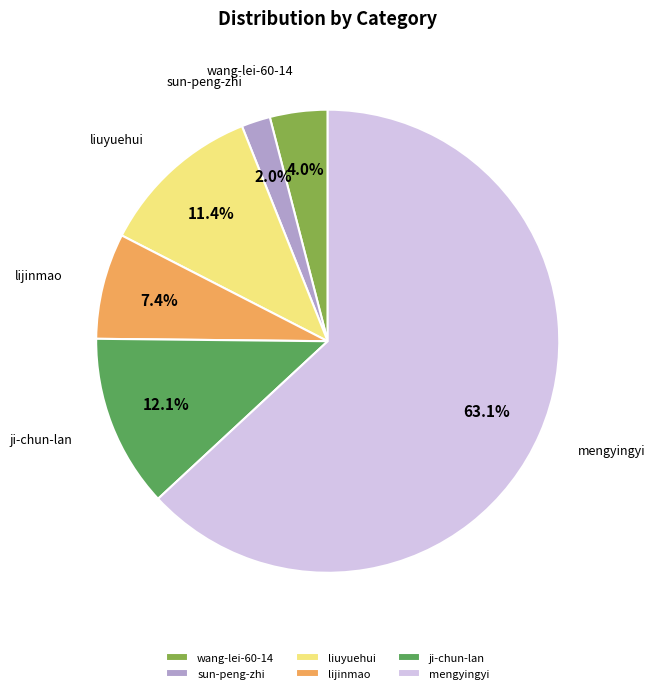

Approximately how many times larger is the value at mengyingyi compared to lijinmao?

8.5